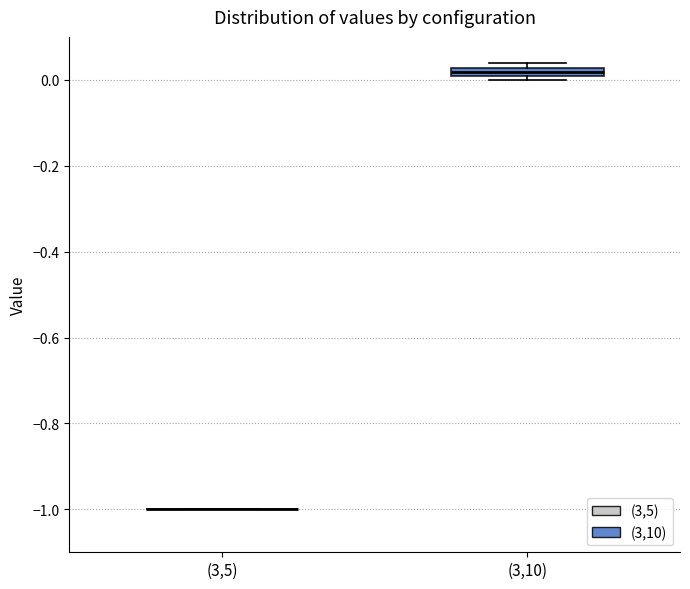

Where is the upper edge of the box for (3,10) on the y-axis? The values are not printed on the chart, so give them approximately, as read against the axis.

0.02